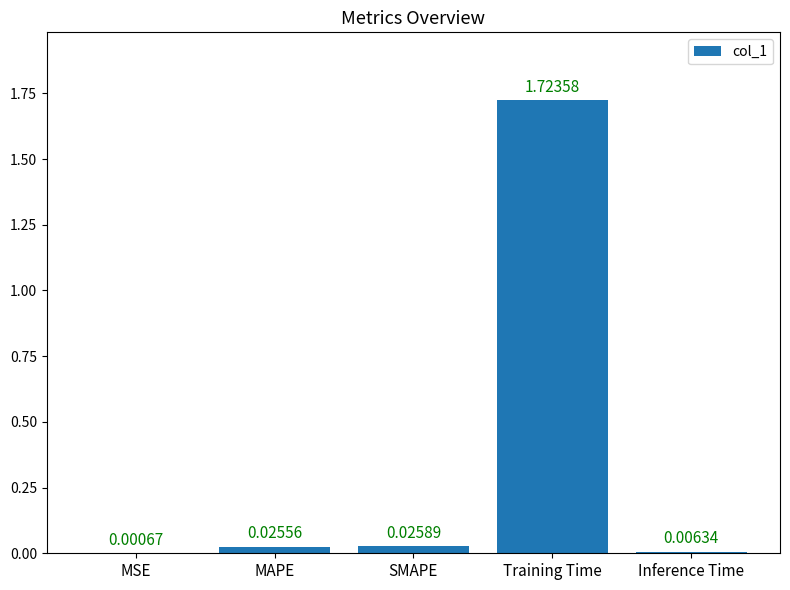

Between Inference Time and MAPE, which is larger?

MAPE